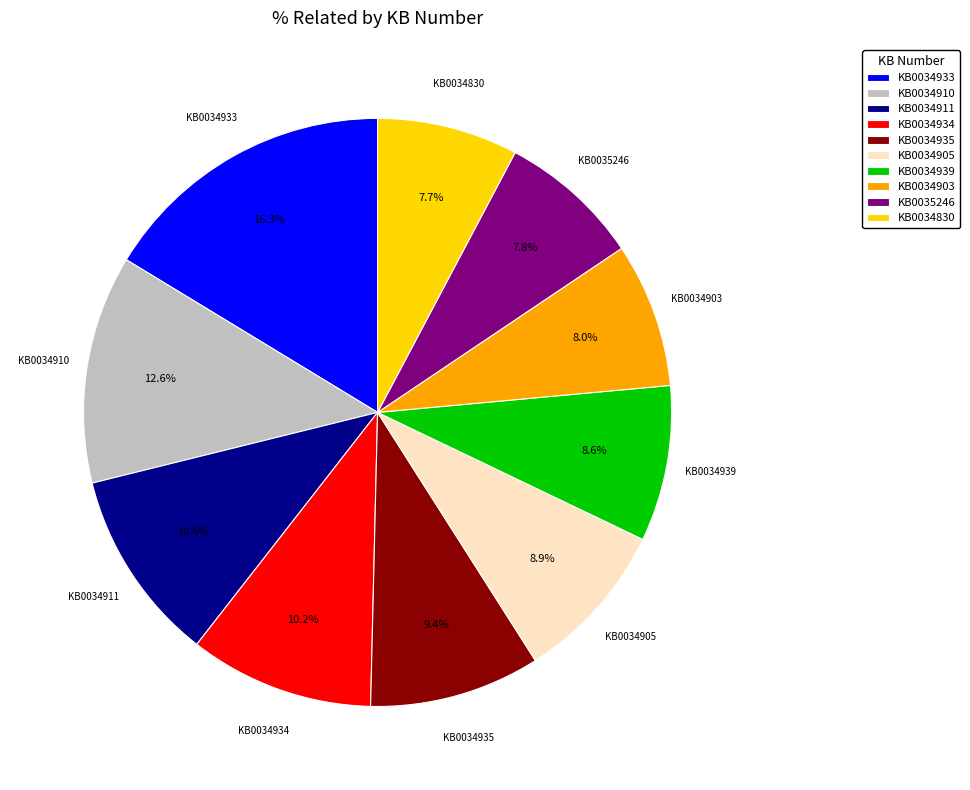

What portion of the pie excludes KB0034933?

83.7%